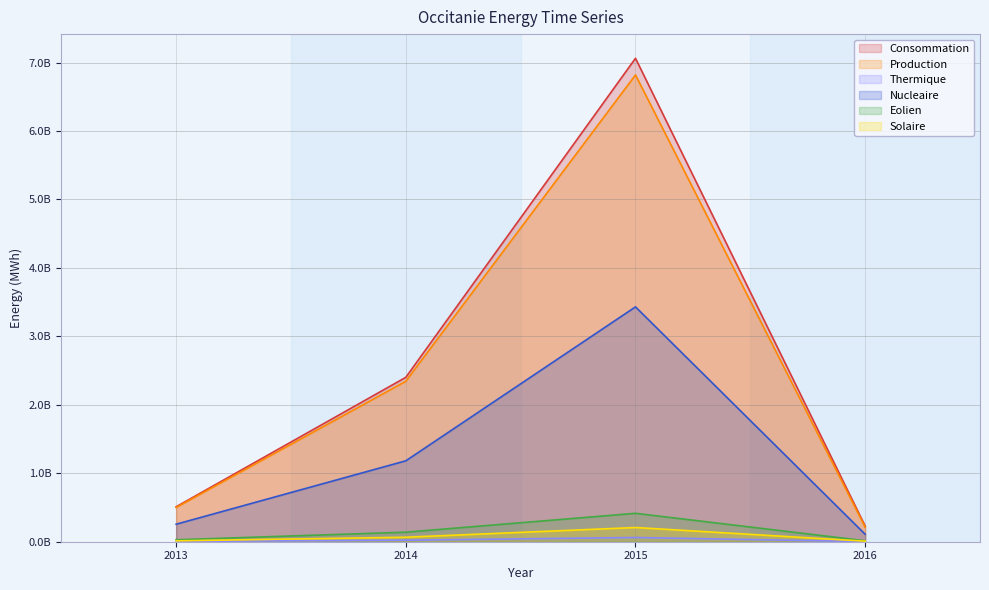

How many data points in Production are less than 2344096151?

2